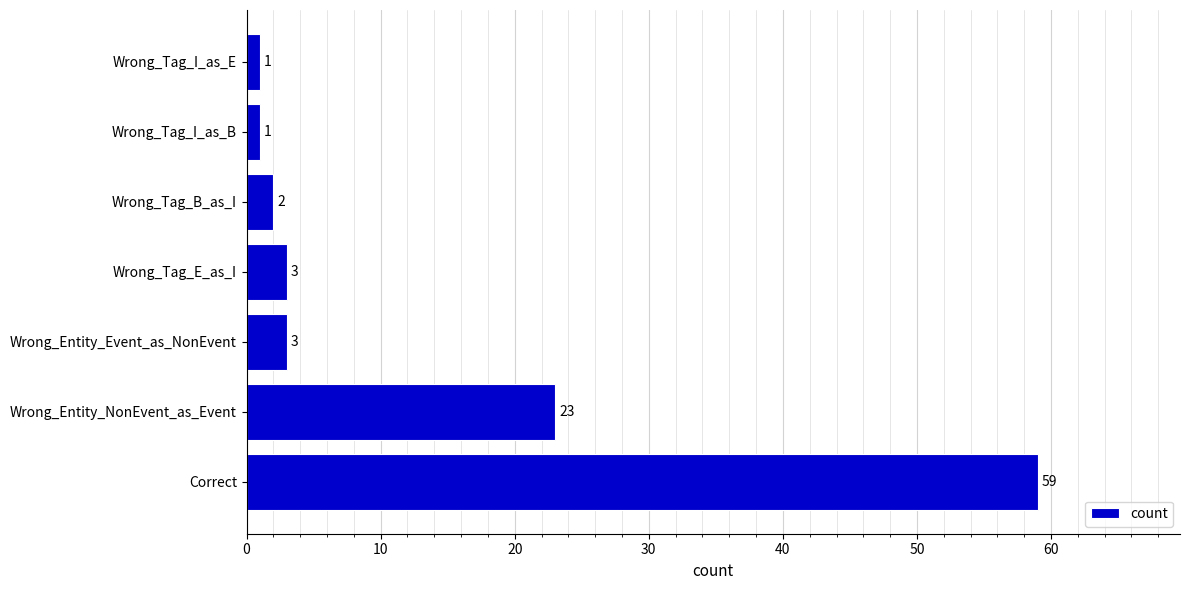

What is the sum of all values?

92